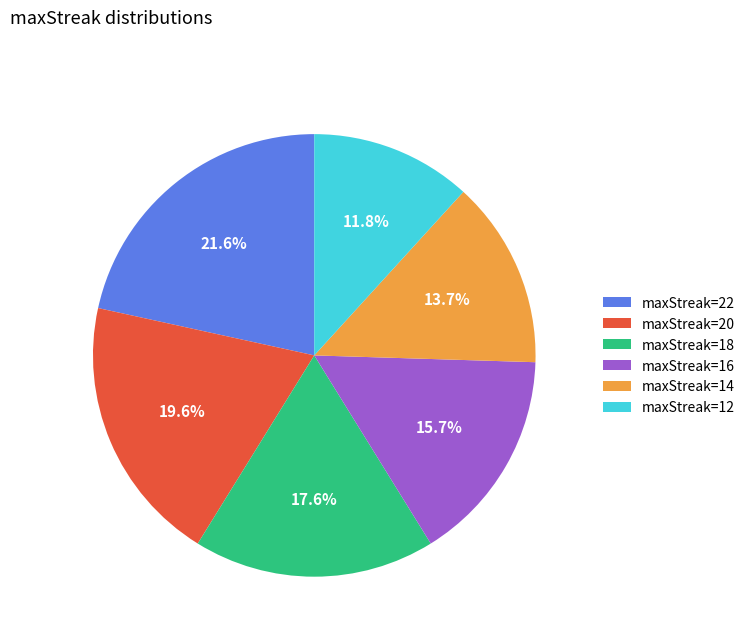

To the nearest percent, what is the difference between the largest and smallest slice percentages?

10%